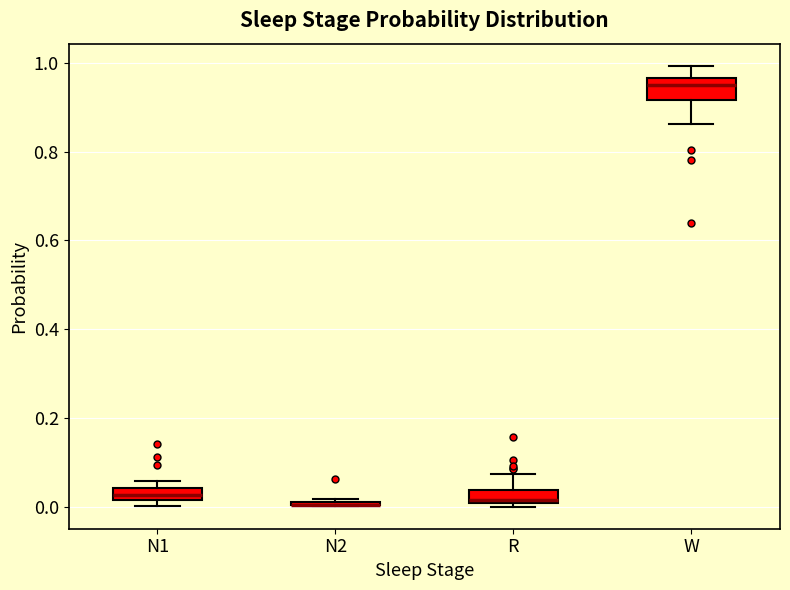

Where is the lower edge of the box for N2 on the y-axis? The values are not printed on the chart, so give them approximately, as read against the axis.

0.00